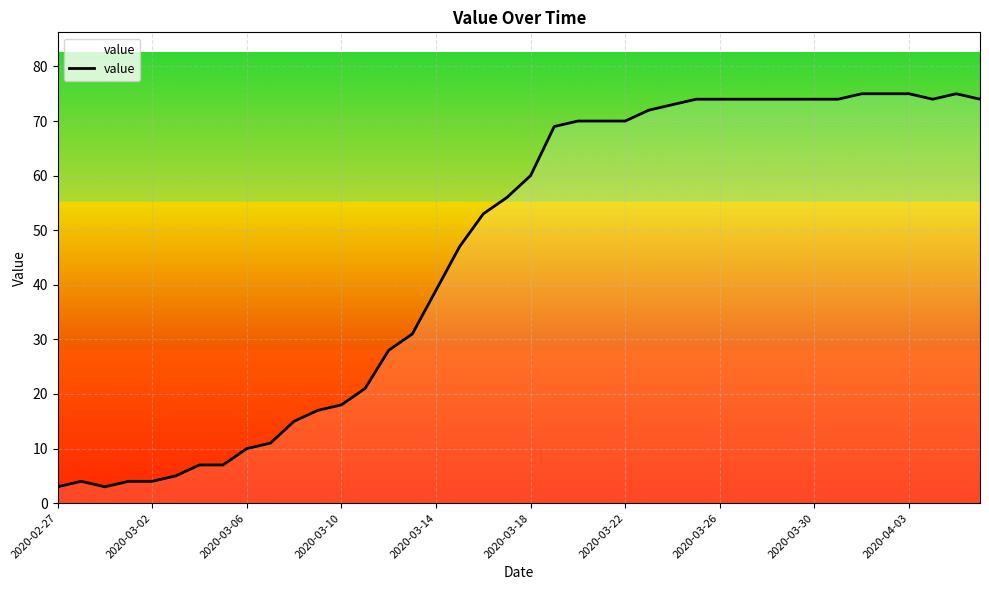

What is the difference between the maximum and second lowest values?

72